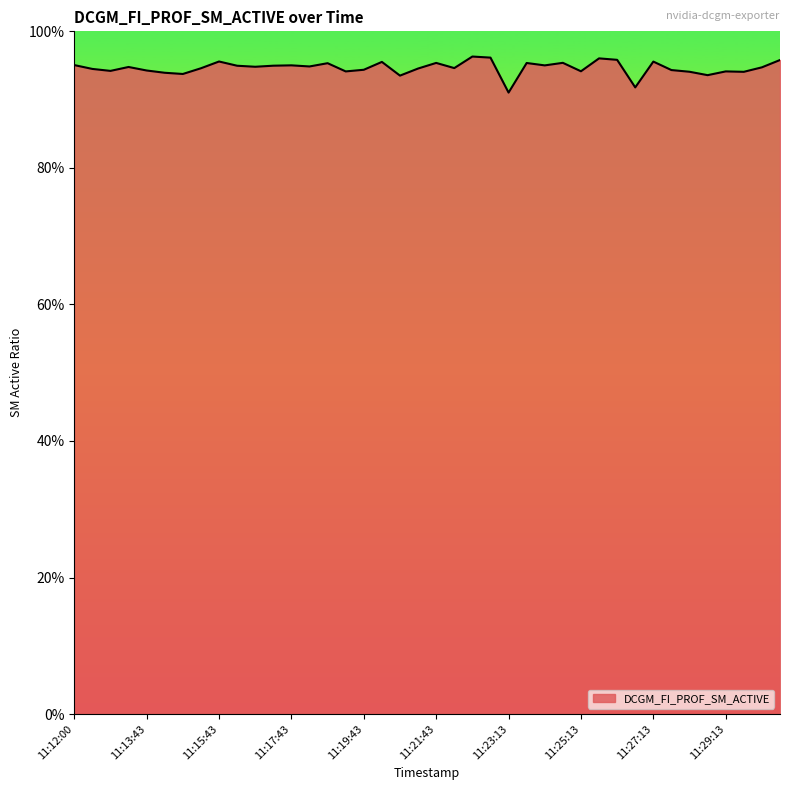

What is the label of the 37th point from the left?

11:29:13